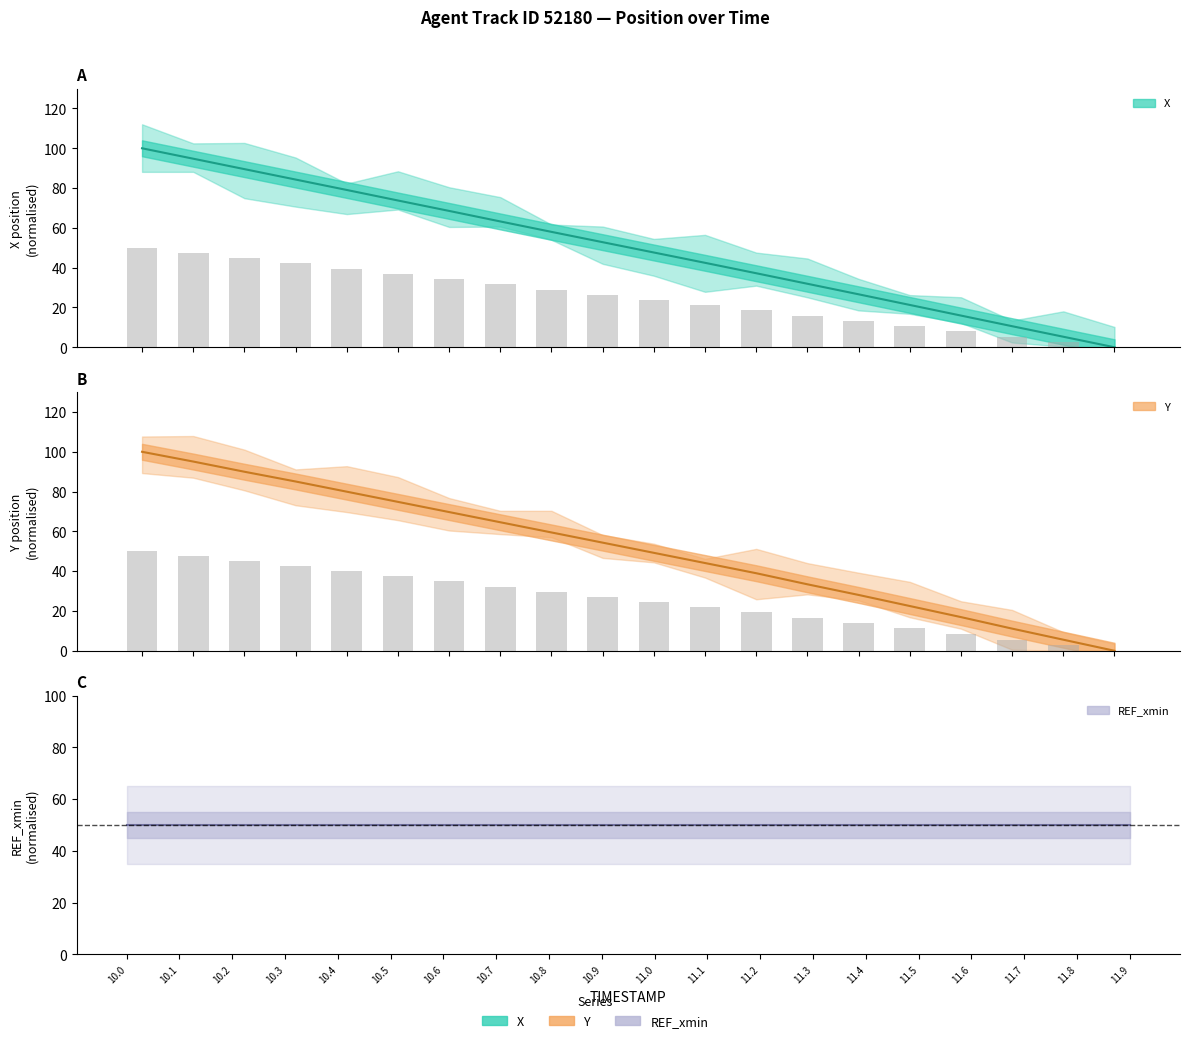

Count the number of categories in the chart.

20